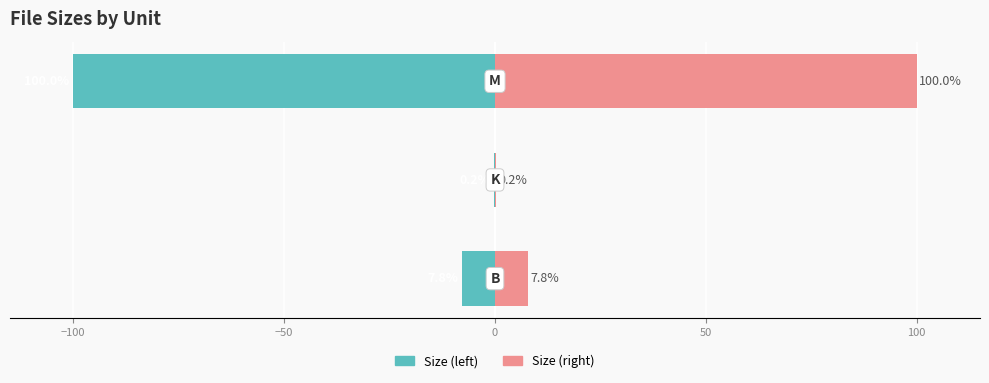

How many values in the Size (right) series exceed 7?

2